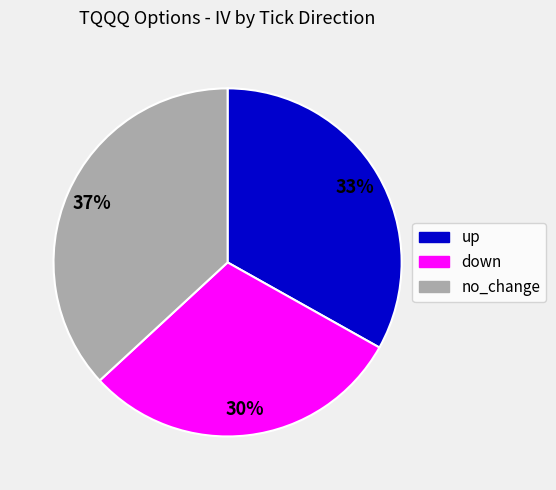

To the nearest percent, what is the average slice percentage?

33%